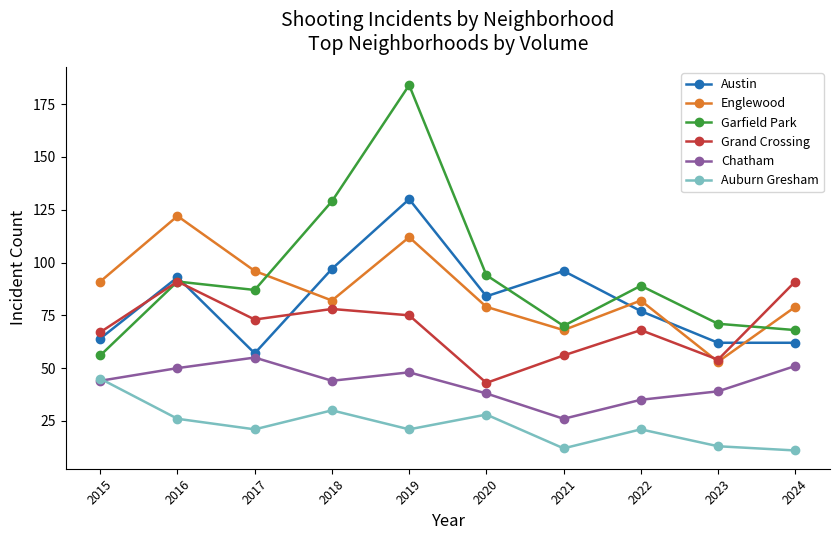

Reading left to right, list all the values displayed in this chart.

Austin: 64	93	57	97	130	84	96	77	62	62
Englewood: 91	122	96	82	112	79	68	82	53	79
Garfield Park: 56	91	87	129	184	94	70	89	71	68
Grand Crossing: 67	91	73	78	75	43	56	68	54	91
Chatham: 44	50	55	44	48	38	26	35	39	51
Auburn Gresham: 45	26	21	30	21	28	12	21	13	11